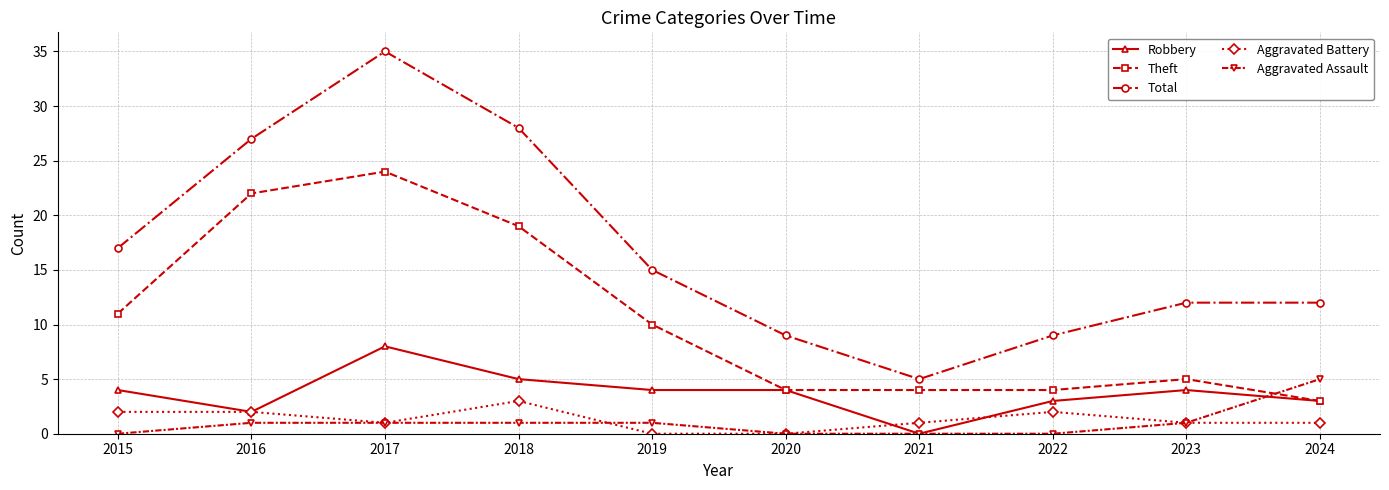

How many distinct data groups are displayed?

5